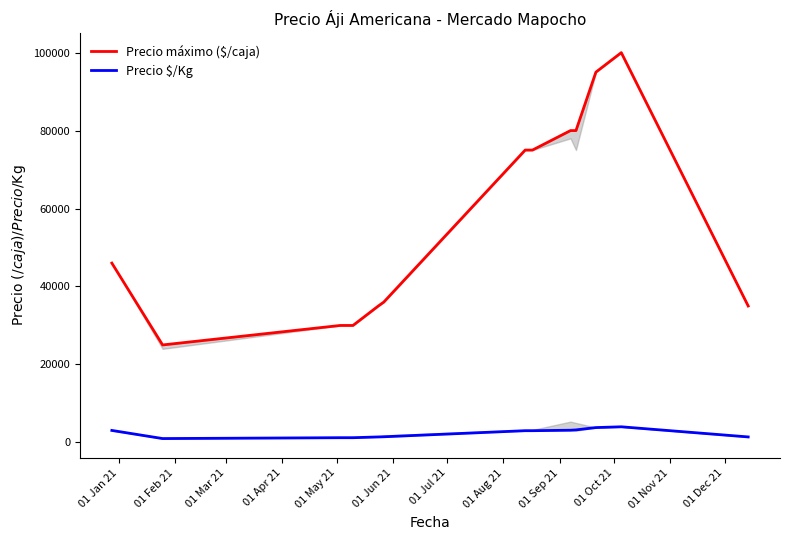

In Precio $/Kg, how many points are lower than both neighbors (excluding endpoints)?

1